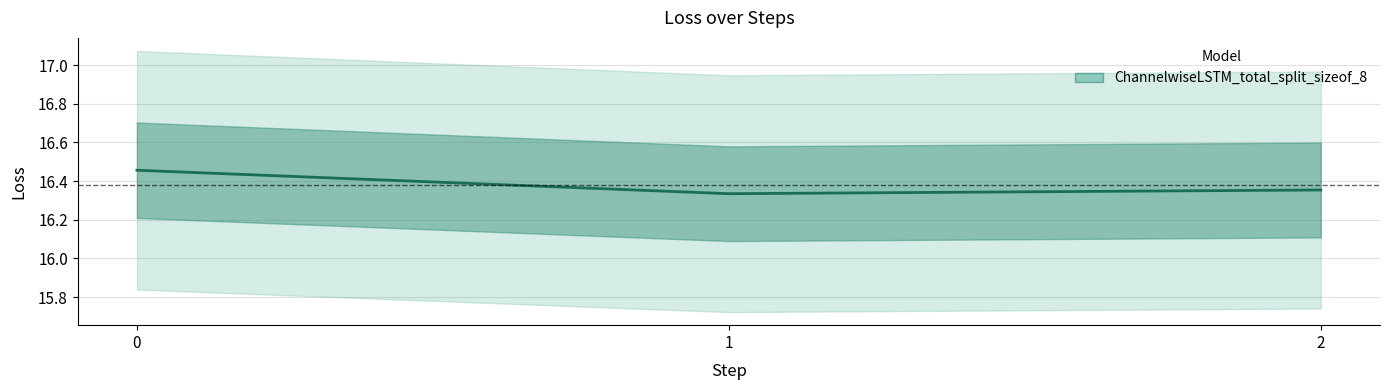

Which label corresponds to the smallest value in the chart?

1